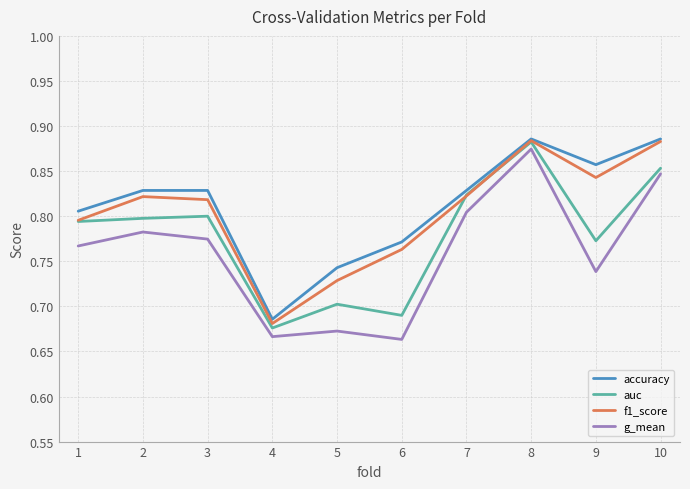

What are all the series names shown in the legend?

accuracy, auc, f1_score, g_mean